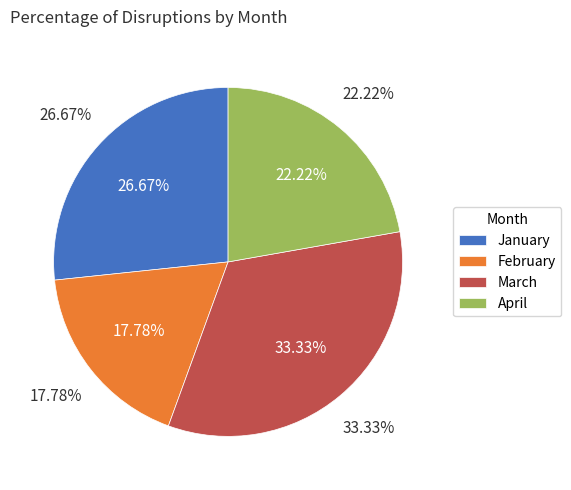

What is the smallest slice in the pie chart?

February